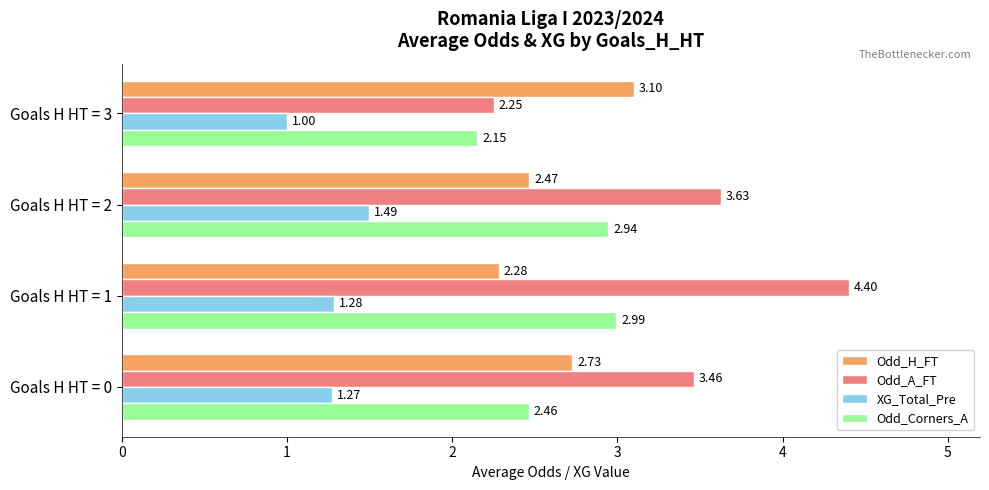

At which category is the sum across all series the highest?

Goals H HT = 1